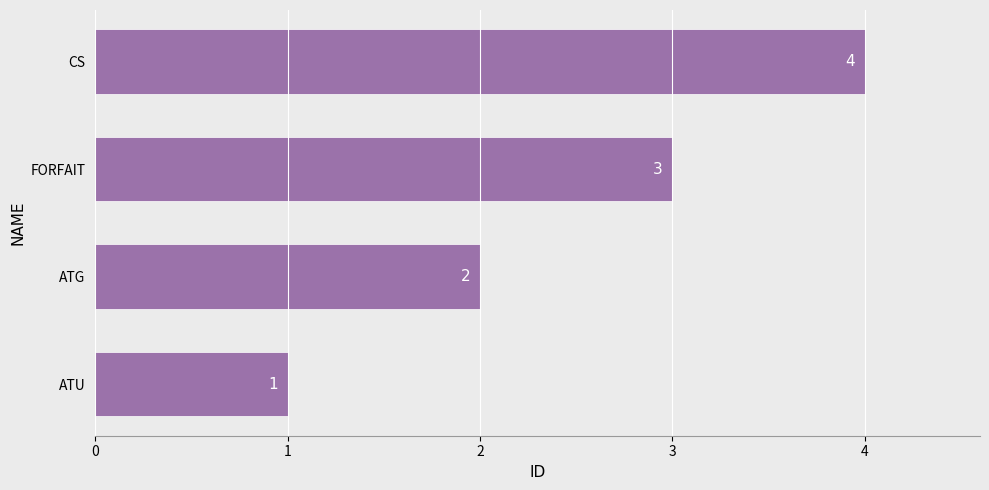

List the labels in order of value, largest first.

CS, FORFAIT, ATG, ATU